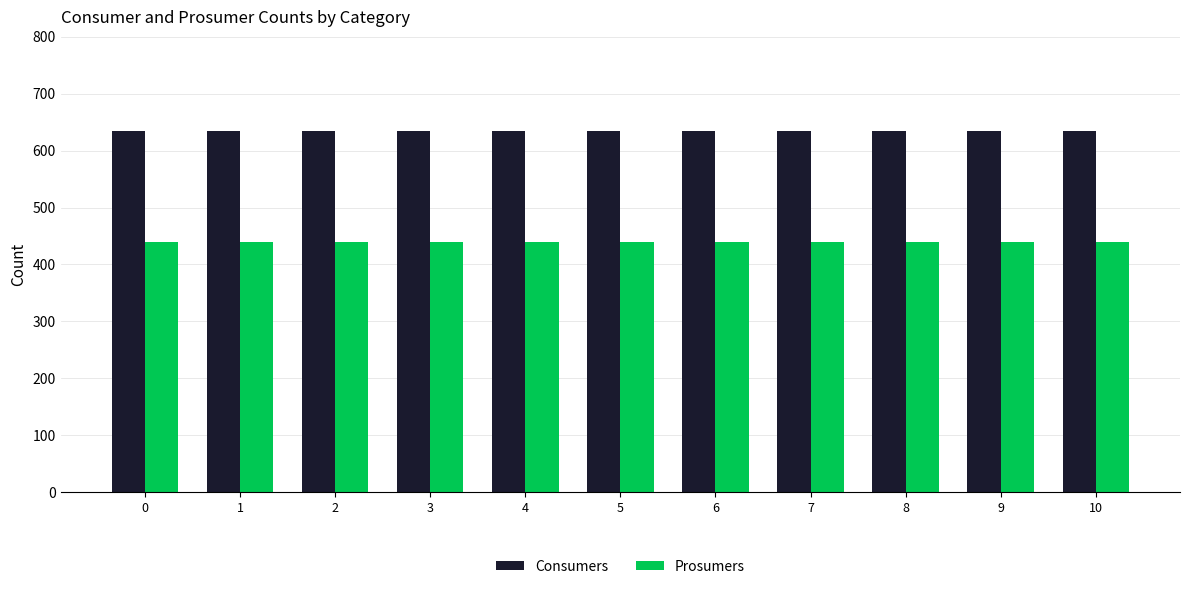

What is the total value across all series at 2?

1075